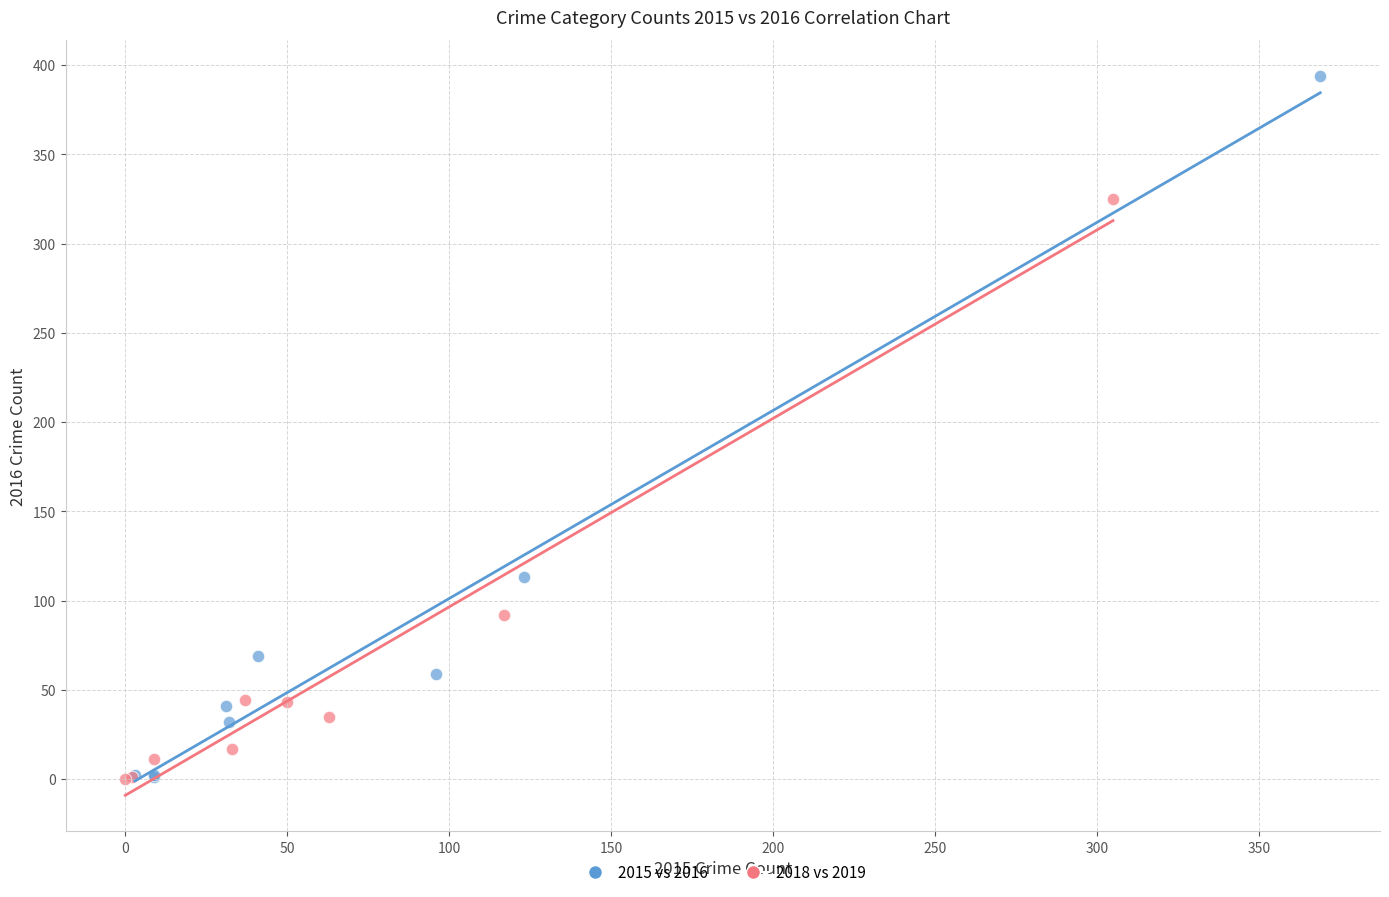

Which series has the widest spread of Y values?

2015 vs 2016